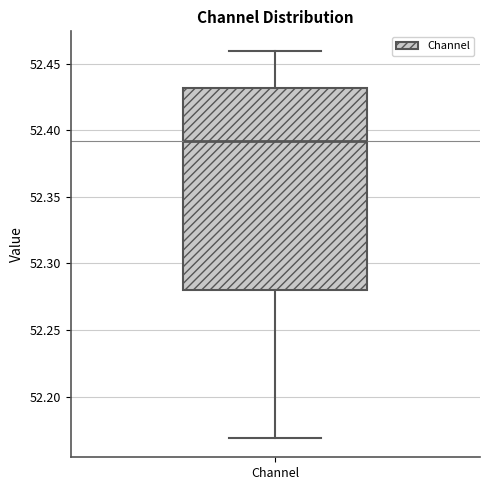

Read this box plot against the y-axis: the position of the median line, the range covered by the box, and the ends of both whiskers. The values are not printed on the chart, so give them approximately, as read against the axis.

median 52.39, box 52.28 to 52.43, whiskers 52.17 to 52.46